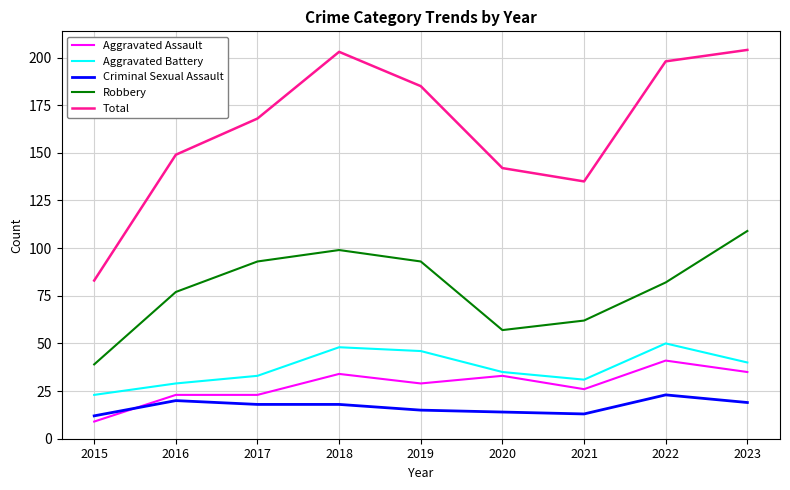

True or false: Total and Aggravated Assault cross at least once.

False